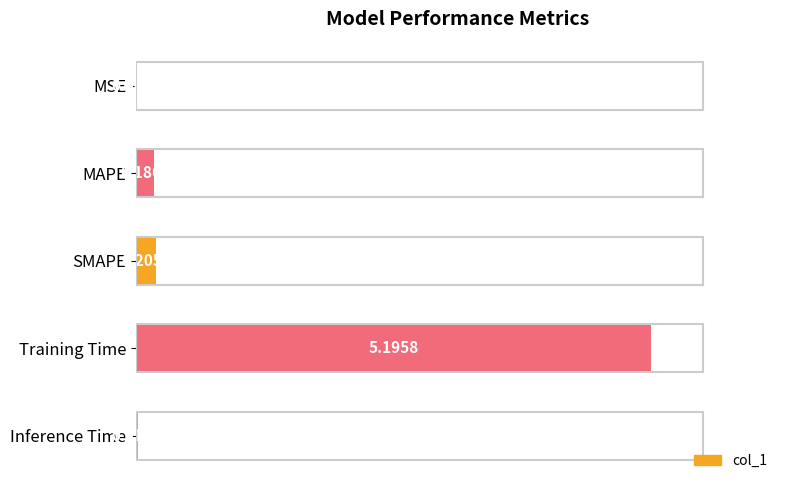

At which label is the value closest to 2?

SMAPE